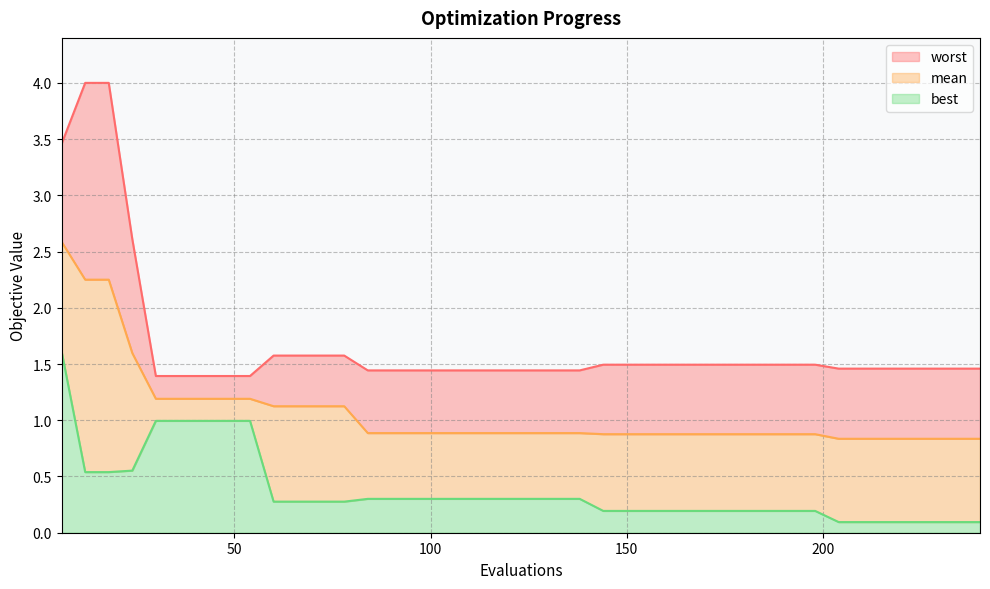

Read the mean value at 78.

1.1